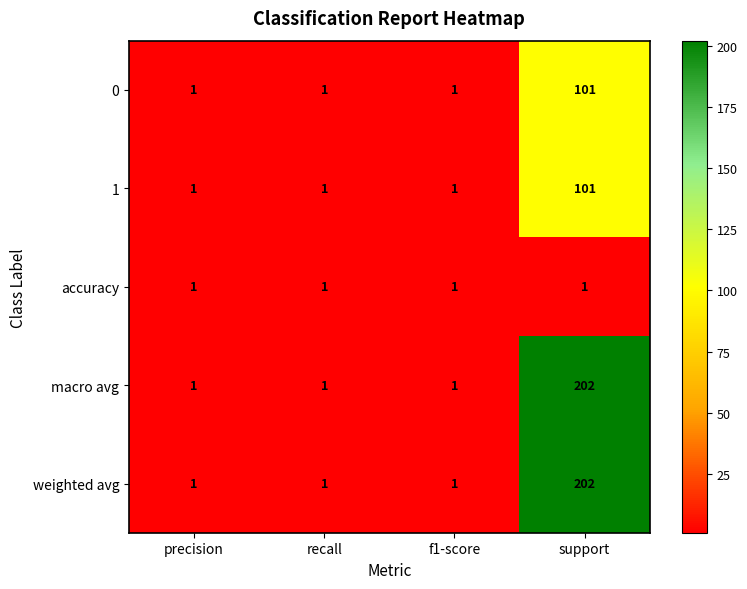

At how many categories does at least one series exceed 63?

1